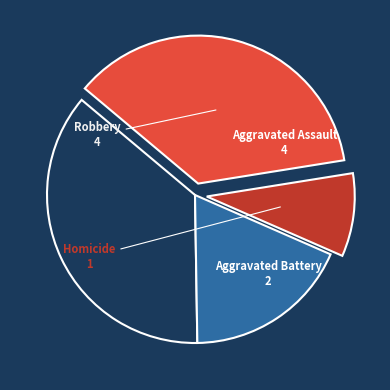

Does any single category account for the majority?

No